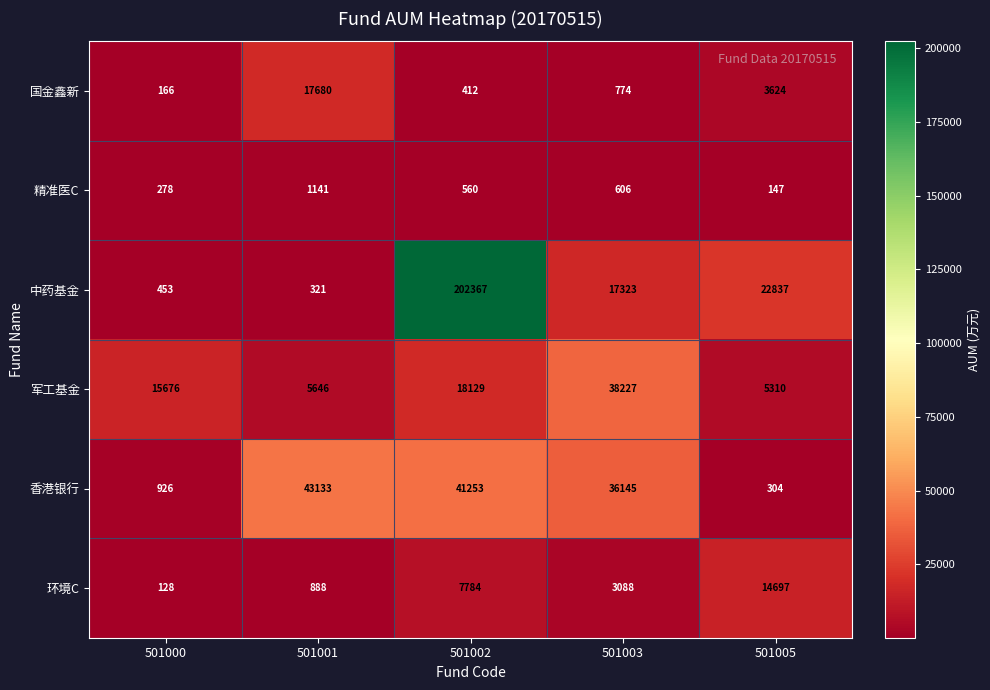

What is the difference between the maximum and second lowest values in the 香港银行 series?

42207